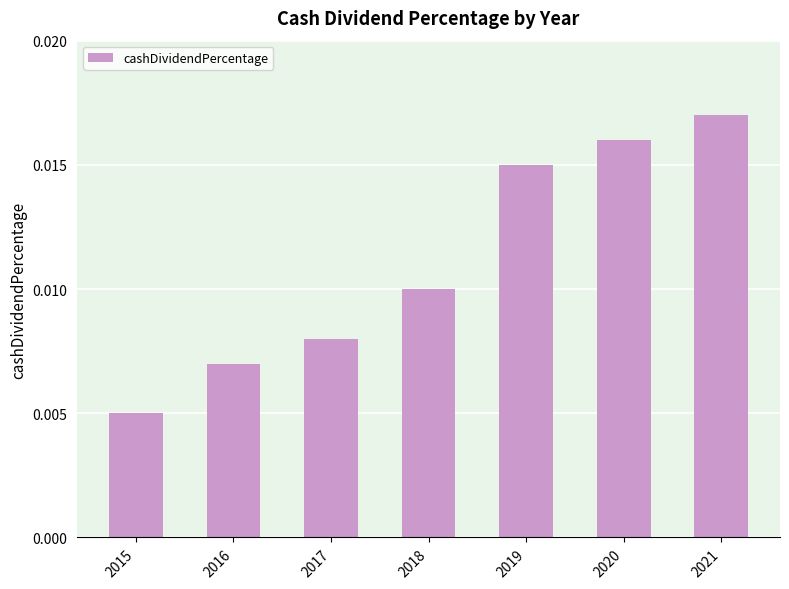

List the labels in order of value, largest first.

2021, 2020, 2019, 2018, 2017, 2016, 2015